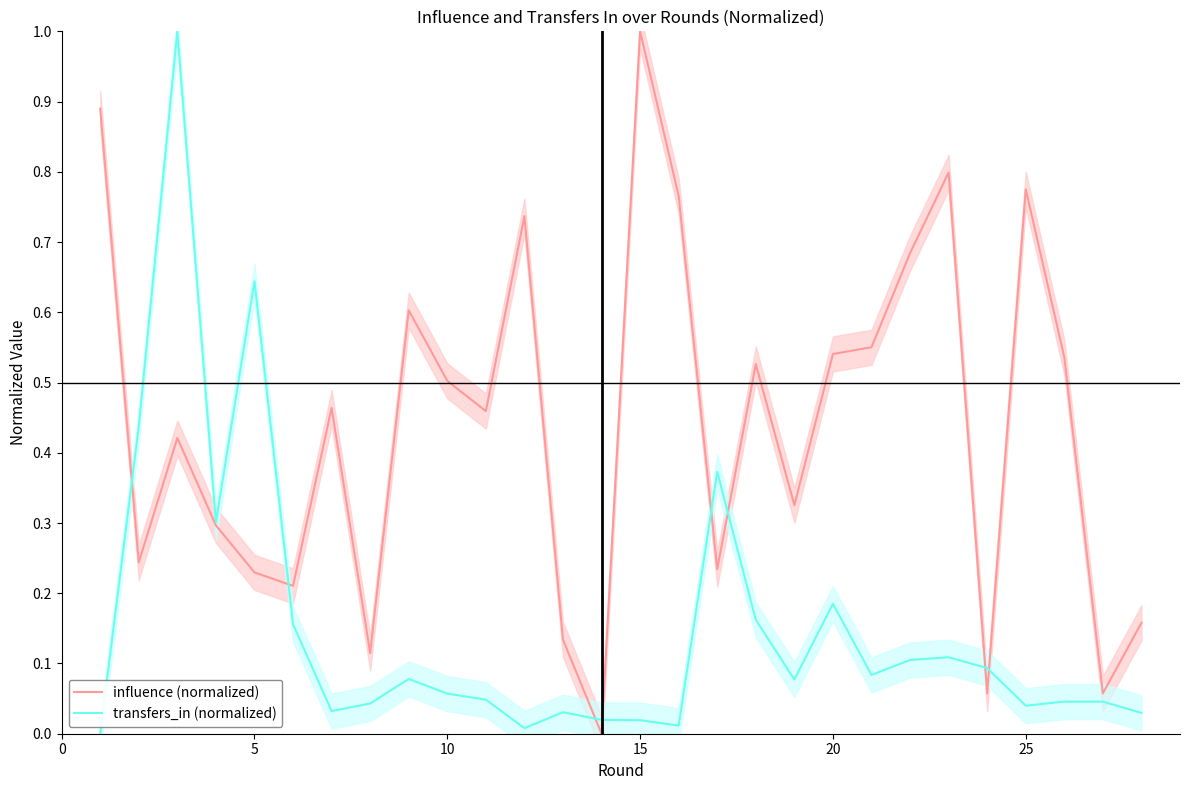

Which category has the highest value in the influence (normalized) series?

15